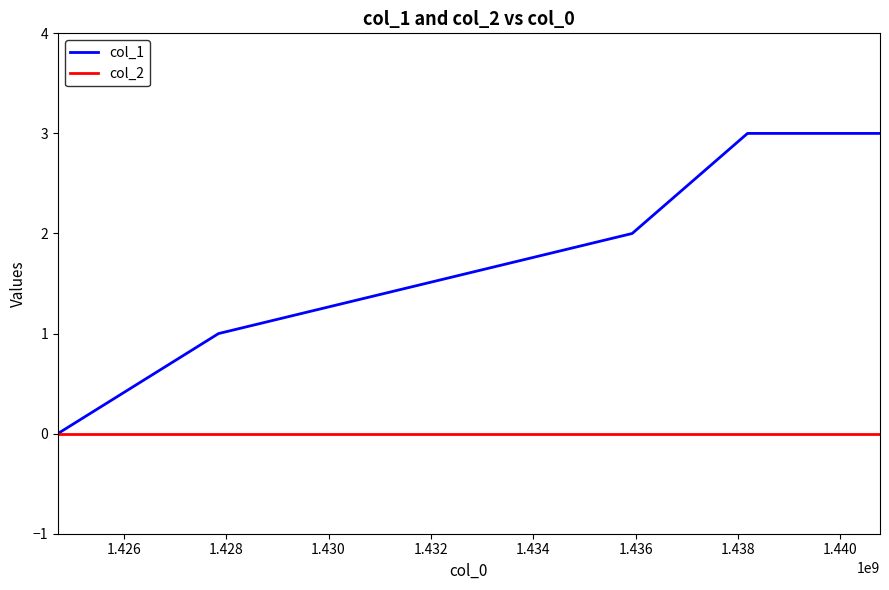

Which series has the largest total across all categories?

col_1